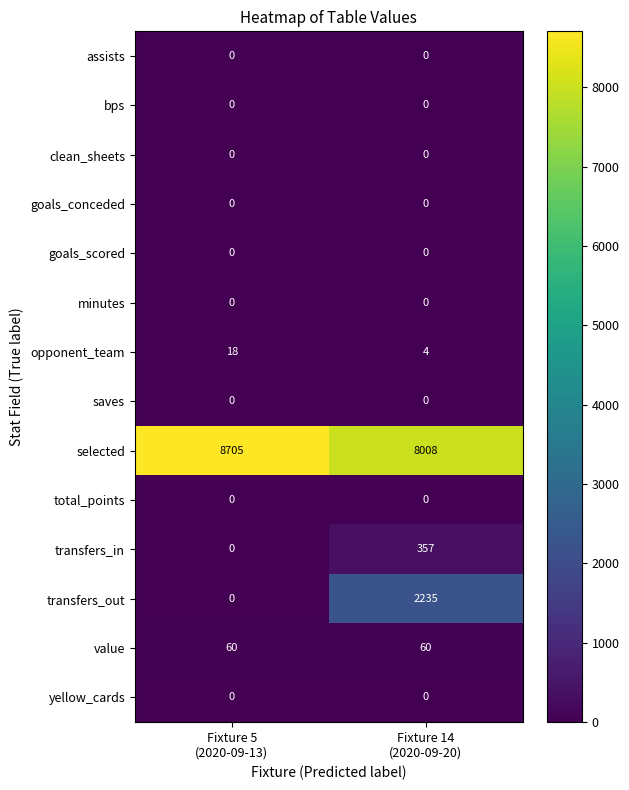

What is the sum of all opponent_team values?

22